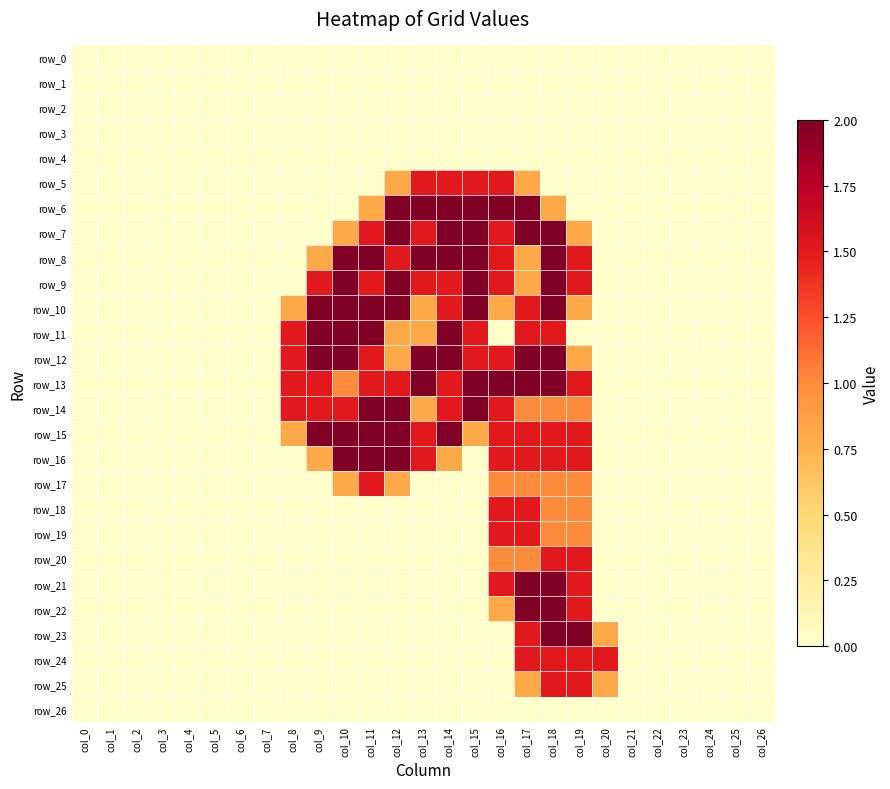

Which has a higher value, col_23 or col_21?

col_23